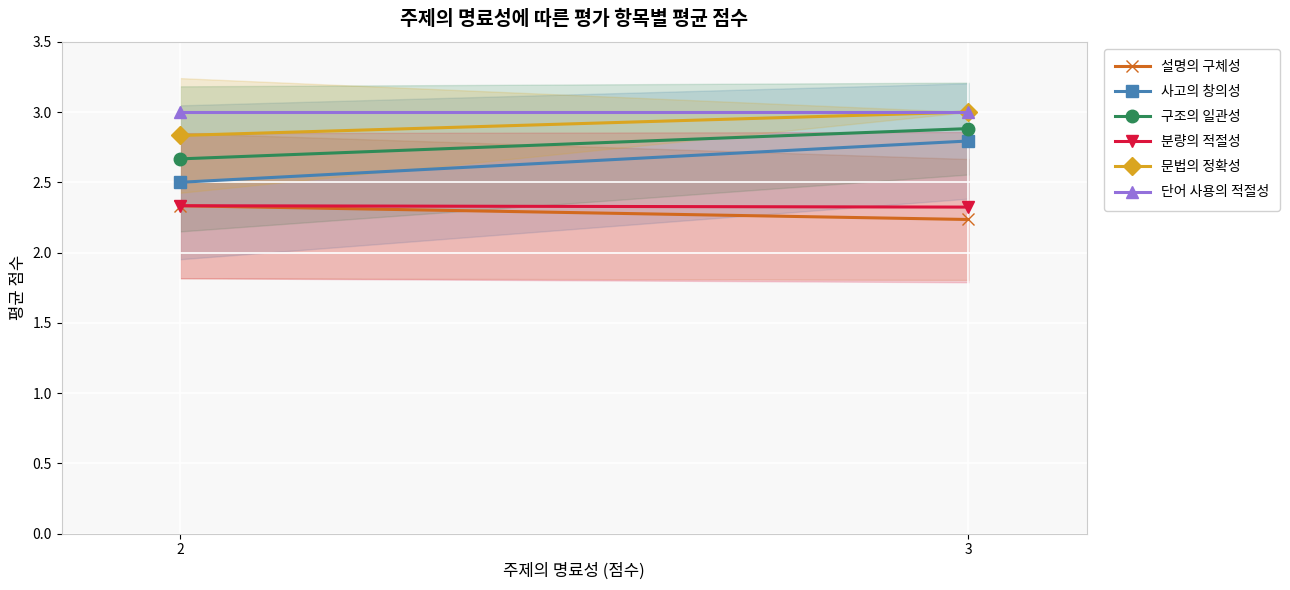

Which series has the largest total across all categories?

단어 사용의 적절성